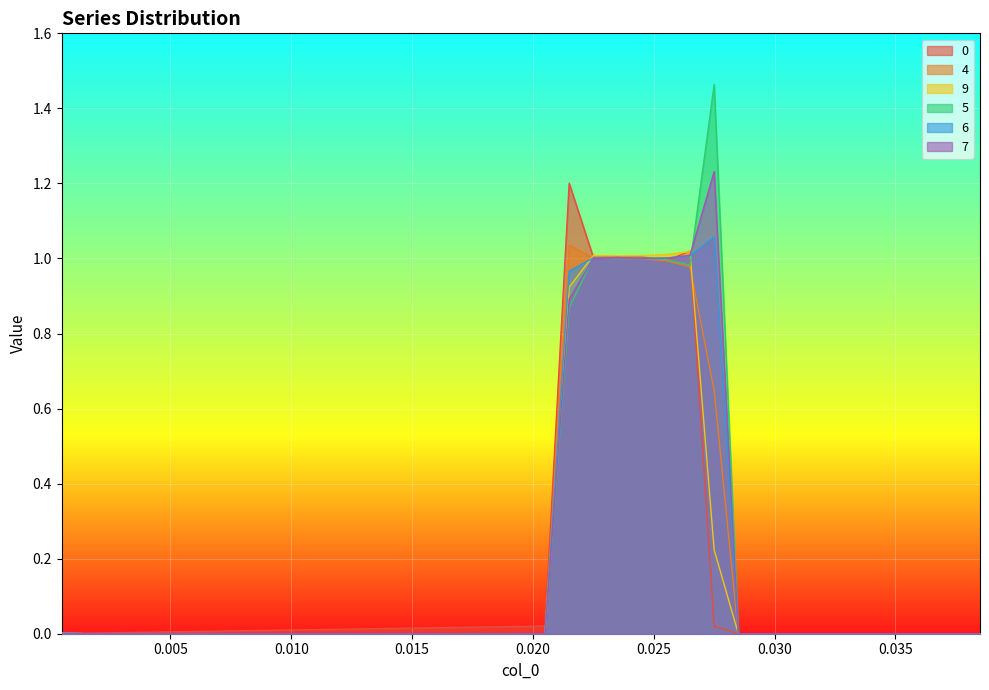

True or false: 0 and 4 cross at least once.

True